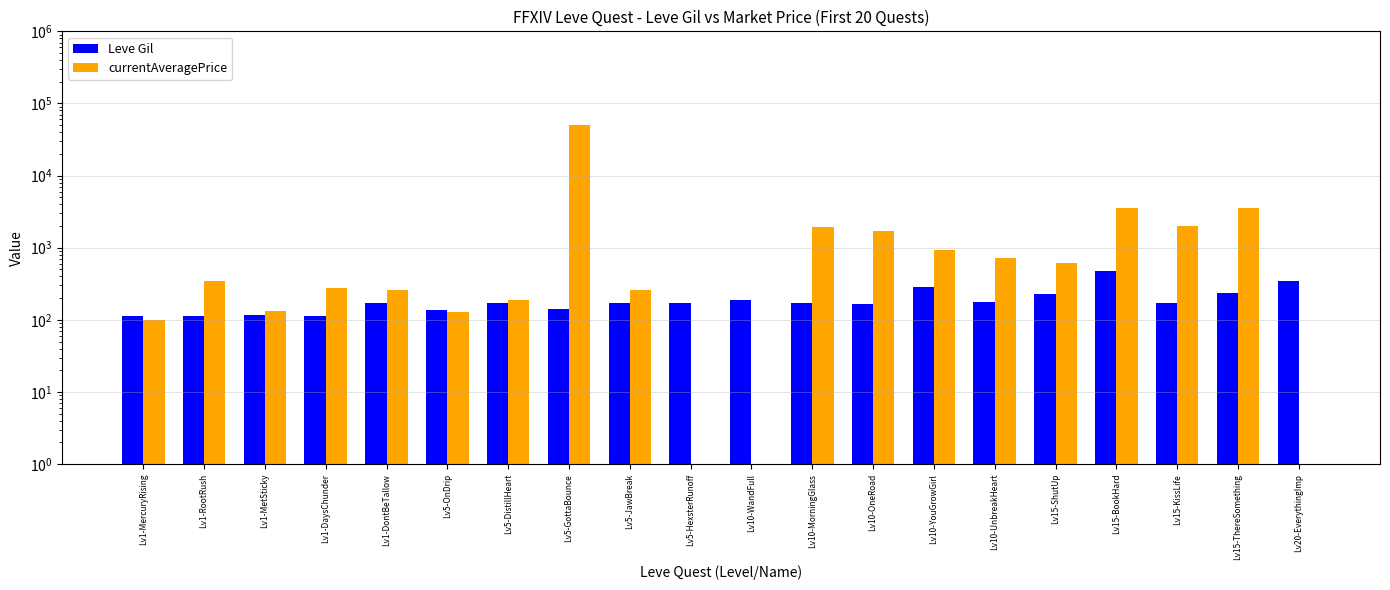

At which label is currentAveragePrice closest to 25182?

Lv15-BookHard